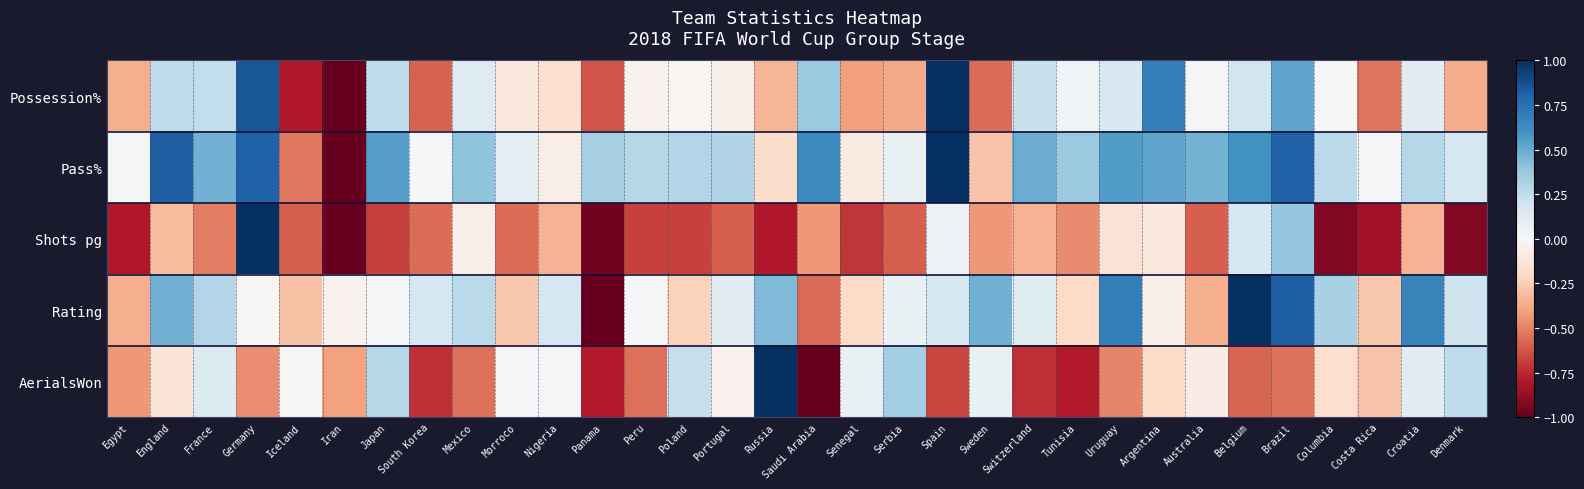

Which series changed the most between Peru and Uruguay?

Rating